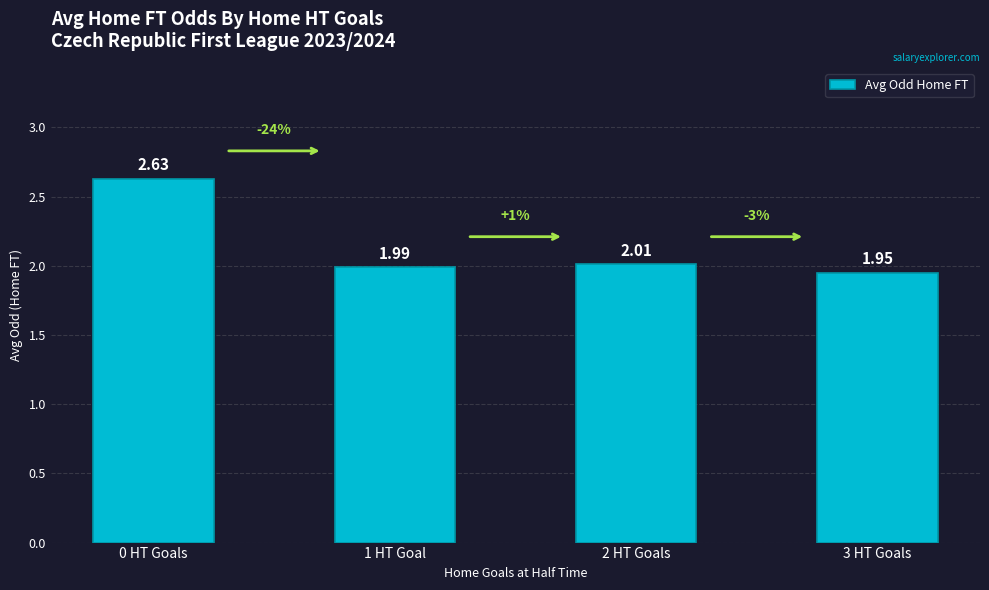

What is the sum of the values at 2 HT Goals and 0 HT Goals?

4.6